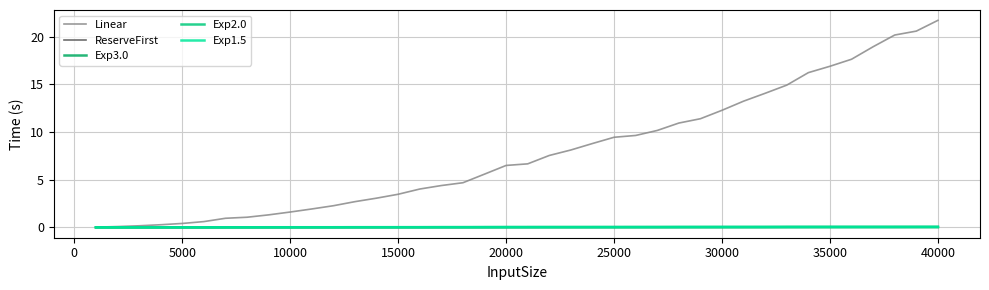

True or false: Exp1.5 and ReserveFirst cross at least once.

False